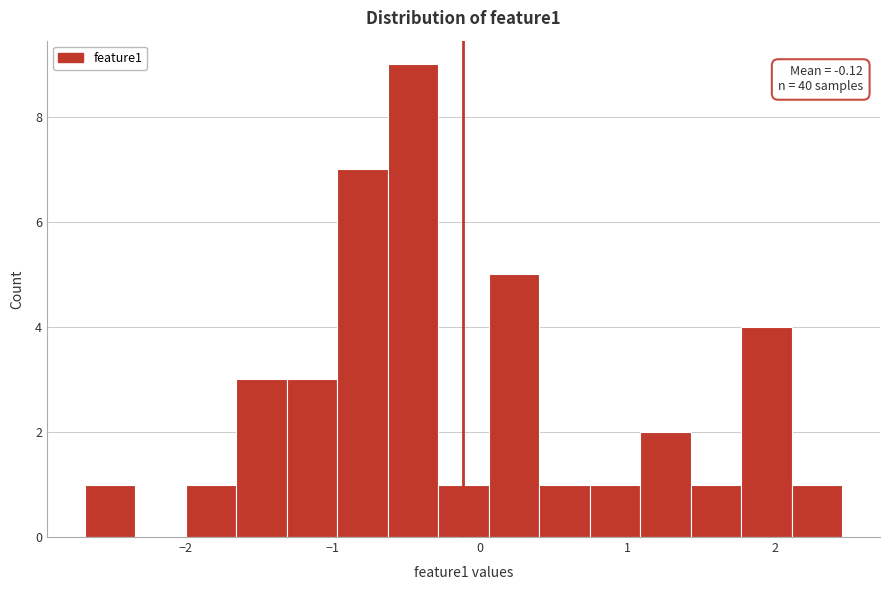

Around what value on the x-axis is the tallest bar? Give the approximate position of its centre, as read against the axis.

-0.5